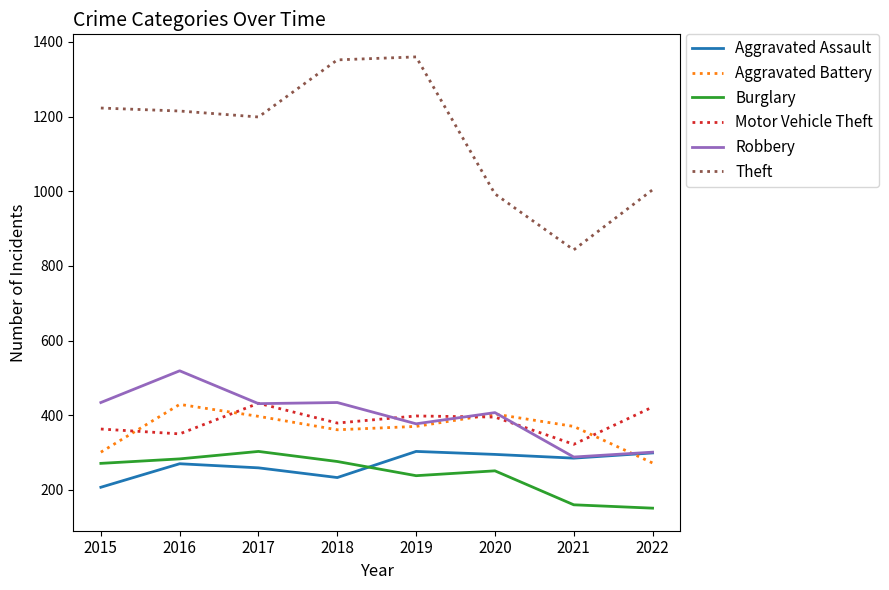

True or false: Motor Vehicle Theft and Aggravated Assault cross at least once.

False